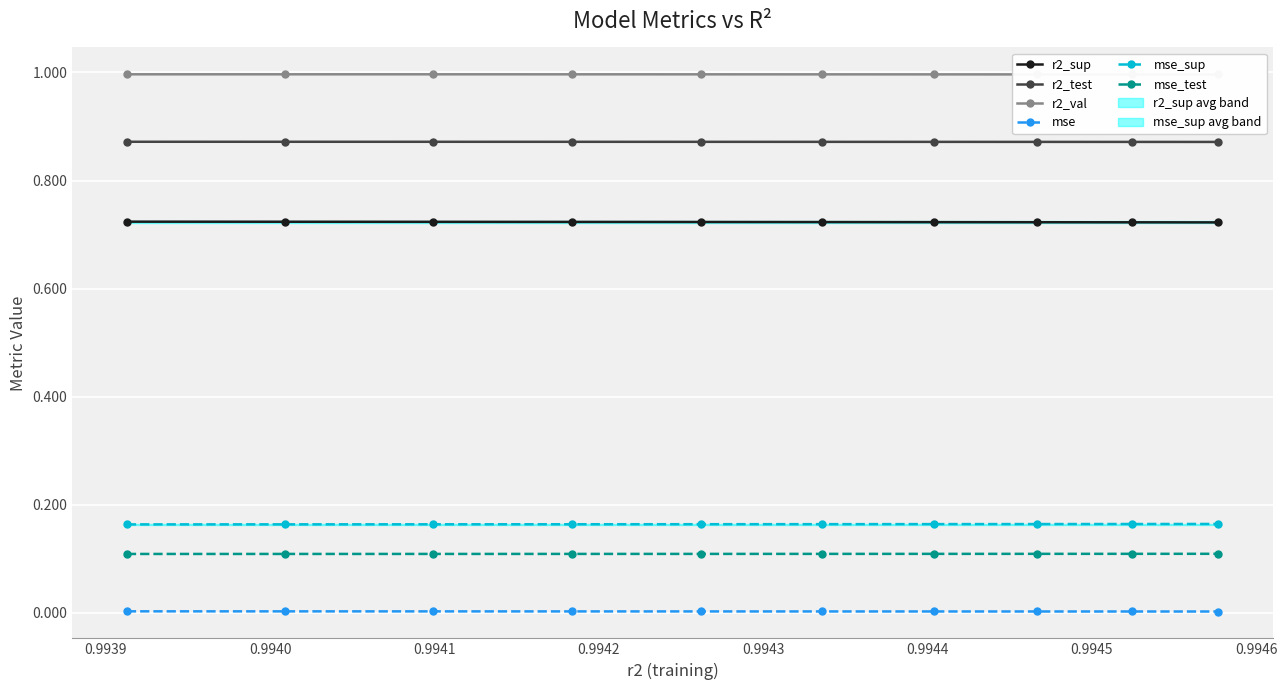

Which series has the largest total across all categories?

r2_val